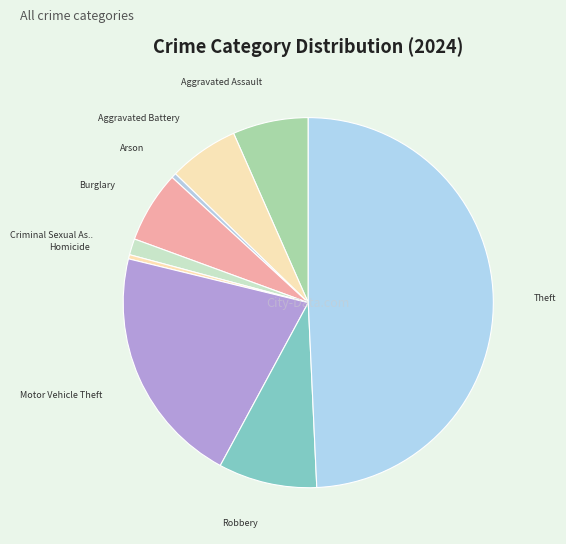

How many segments does this pie chart have?

9